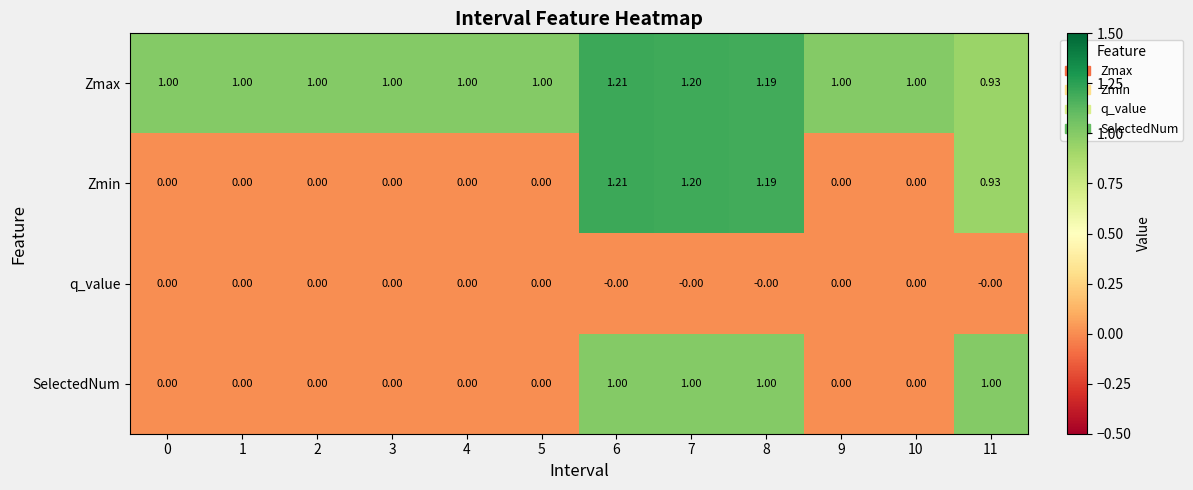

What is the total value across all series at 5?

1.0